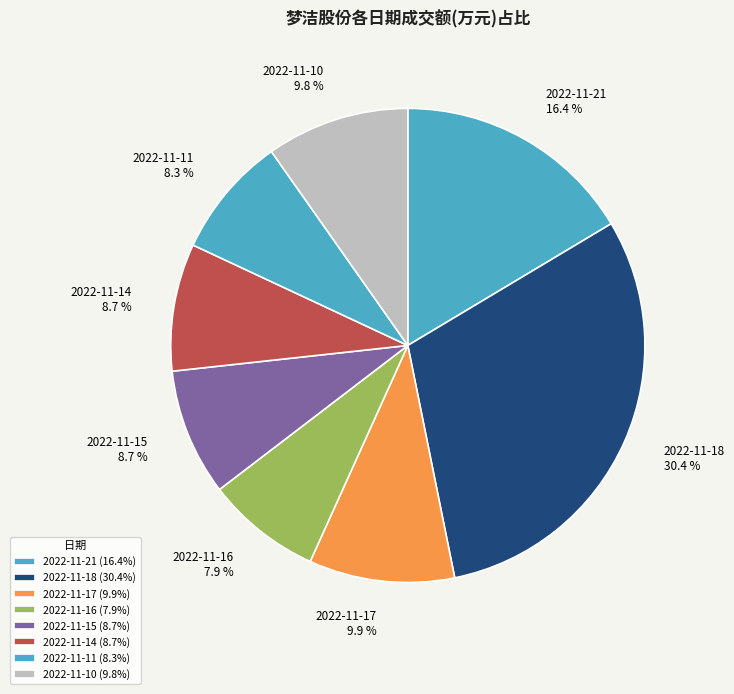

How many segments does this pie chart have?

8